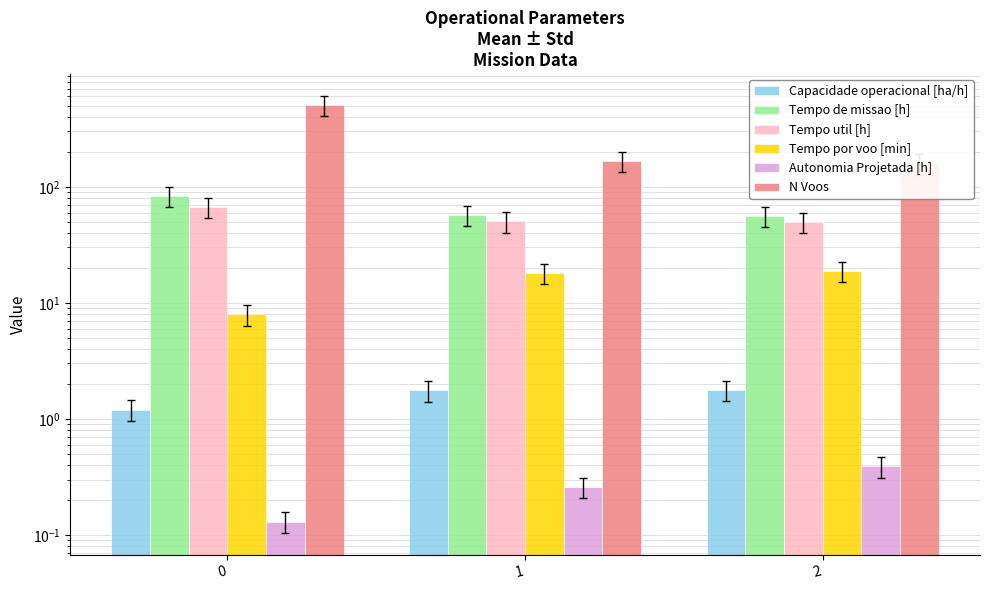

Reading right to left, transcribe all the data shown in this chart.

Capacidade operacional [ha/h]: 1.8	1.8	1.2
Tempo de missao [h]: 56.3	56.9	83.2
Tempo util [h]: 49.8	50.2	67.2
Tempo por voo [min]: 18.8	18.1	8.0
Autonomia Projetada [h]: 0.4	0.3	0.1
N Voos: 159.0	166.0	507.0